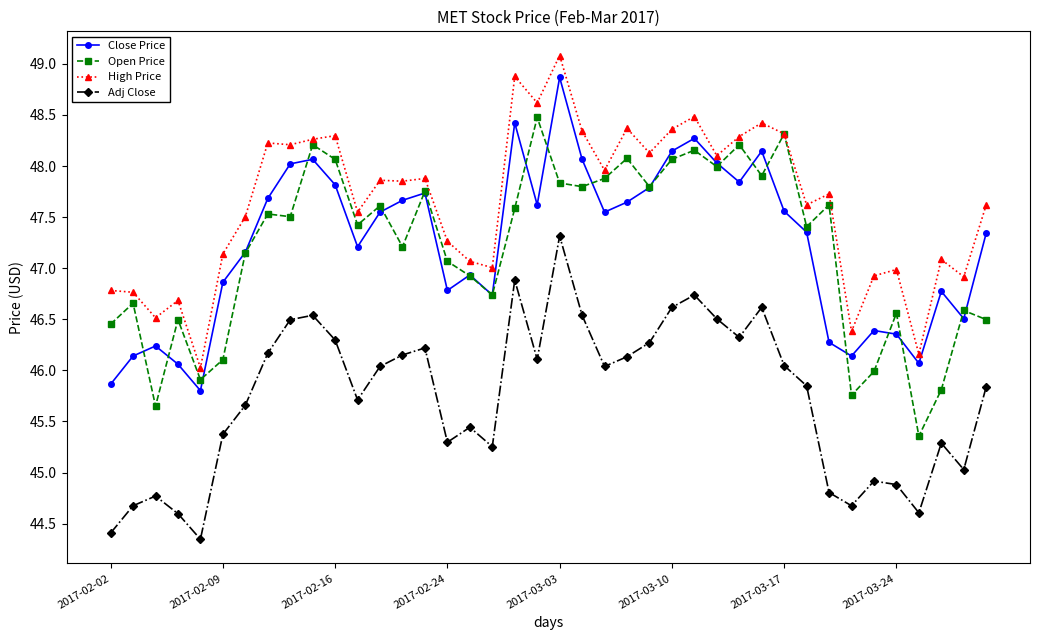

What is the value of the Close Price point at the 18th from the left?

46.7